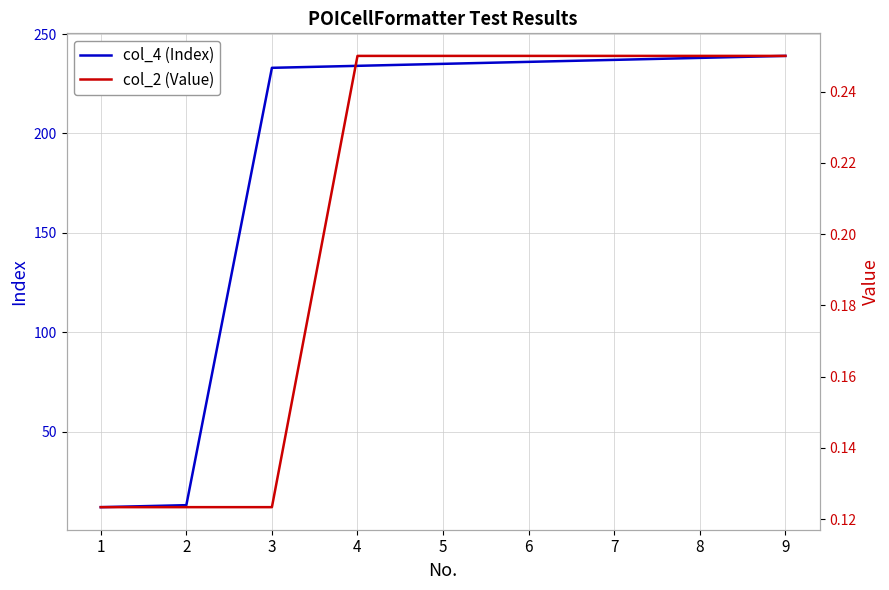

Which series has the widest spread of values?

col_4 (Index)